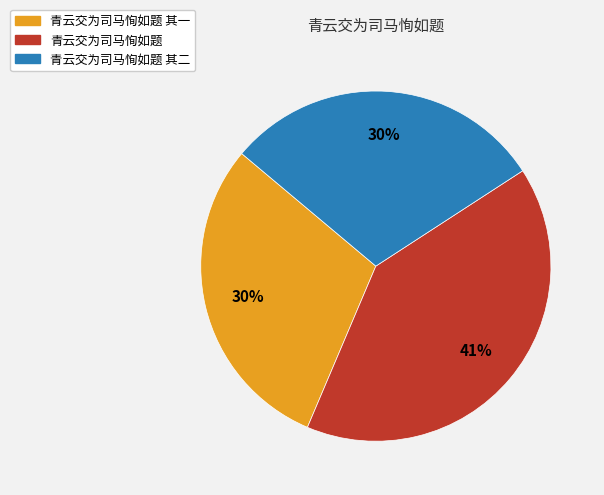

The 青云交为司马恂如题 slice represents 53% of the pie. True or false?

False